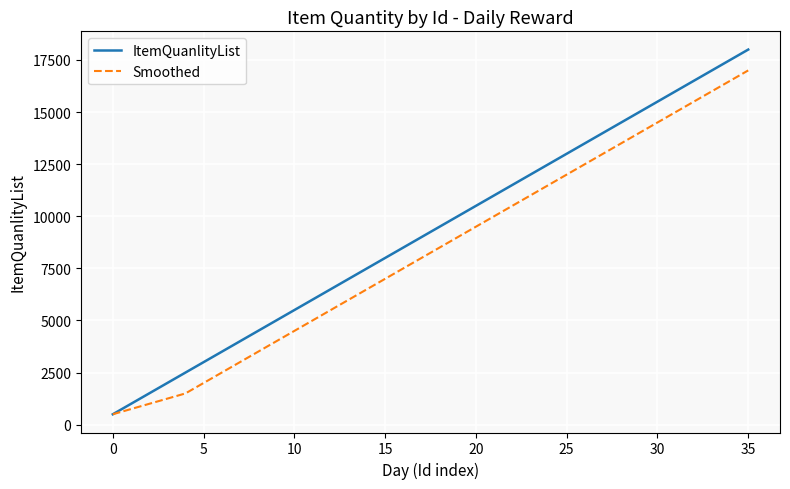

Which series has the largest total across all categories?

ItemQuanlityList